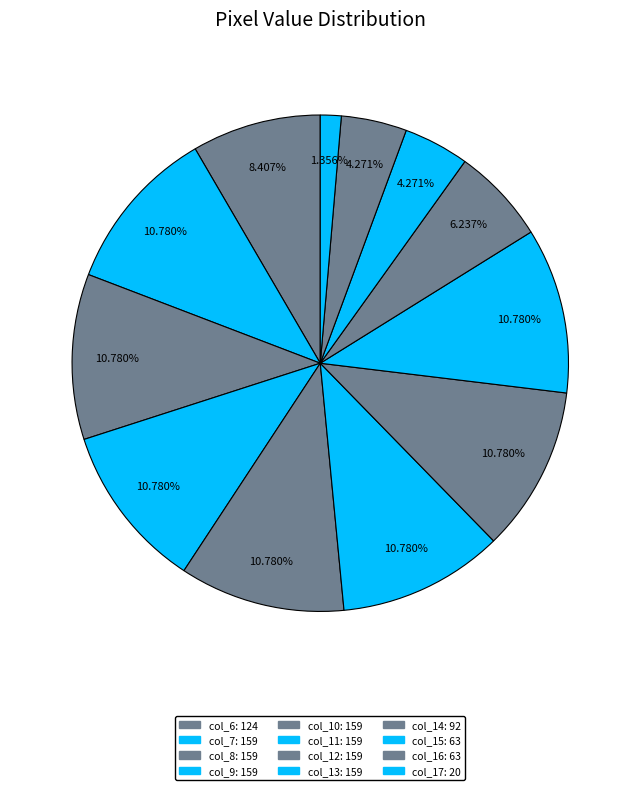

How many slices are in this pie chart?

12